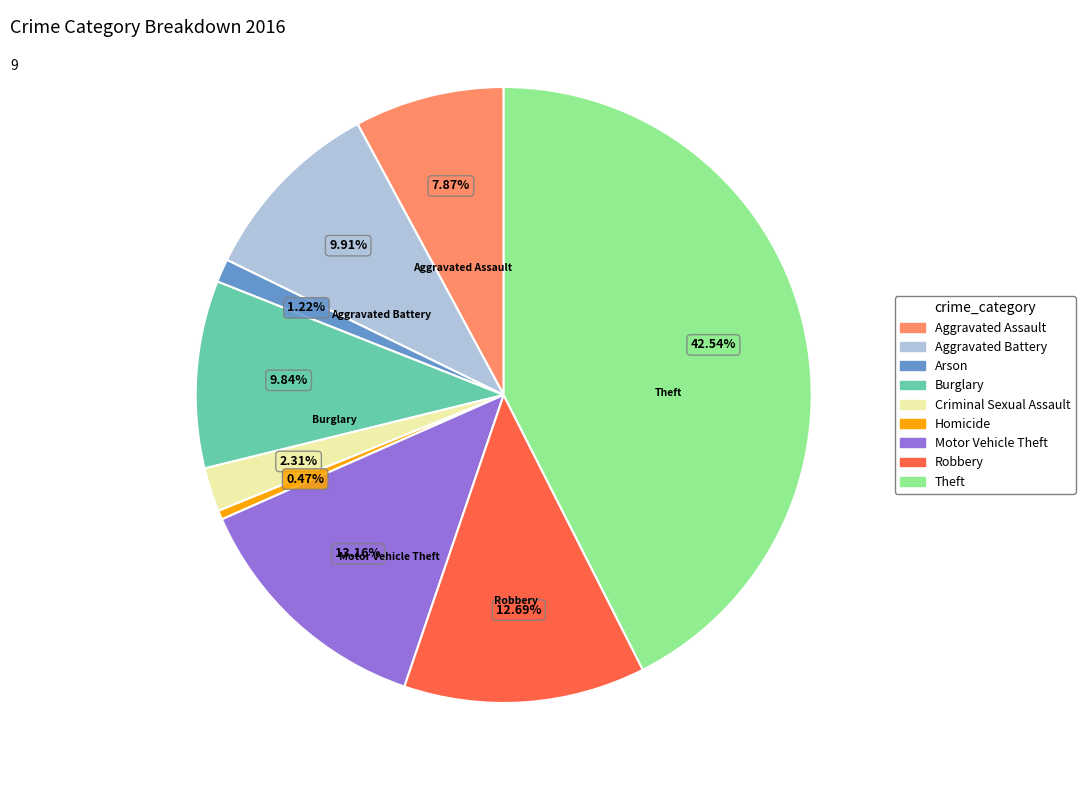

Which has a higher value, Motor Vehicle Theft or Aggravated Battery?

Motor Vehicle Theft